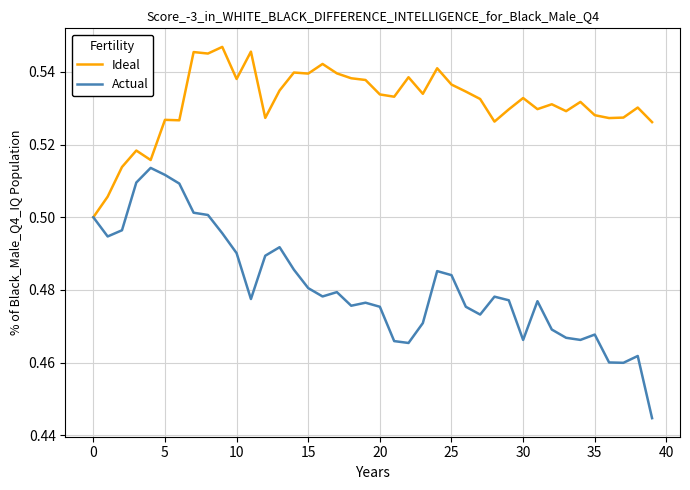

Which series has the largest total across all categories?

Ideal